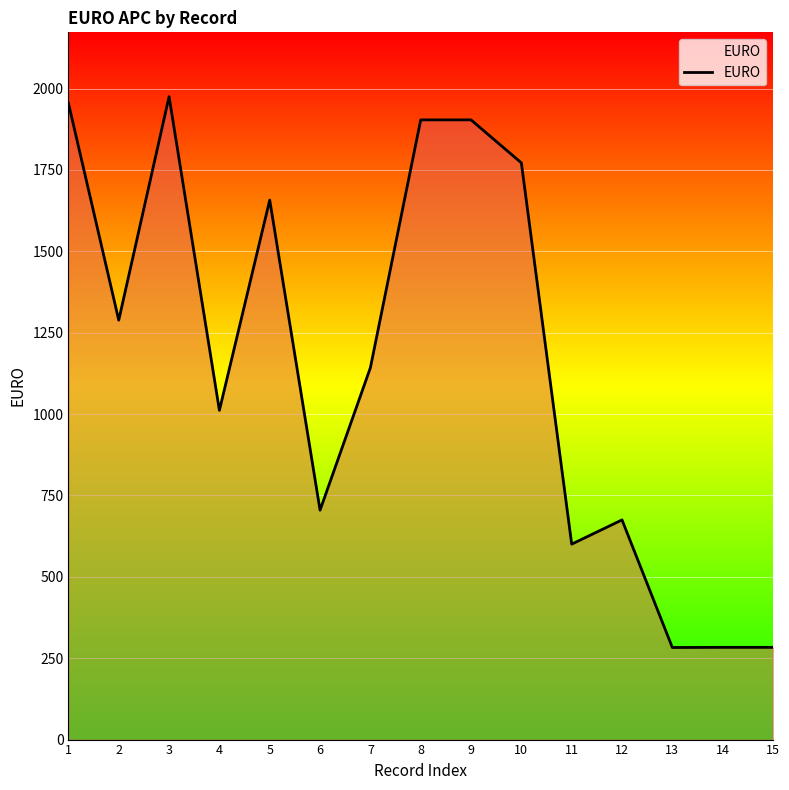

Between 4 and 1, which is larger?

1